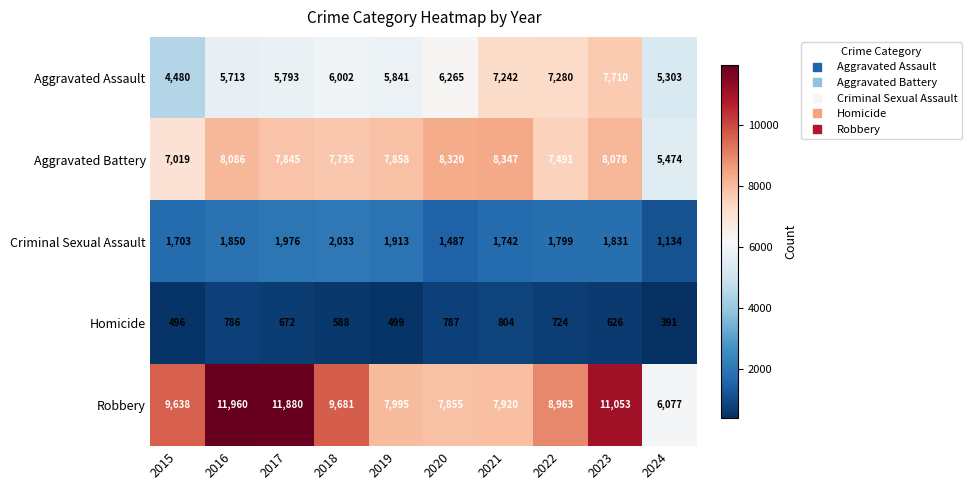

Rank the categories by Homicide value from lowest to highest.

2024, 2015, 2019, 2018, 2023, 2017, 2022, 2016, 2020, 2021